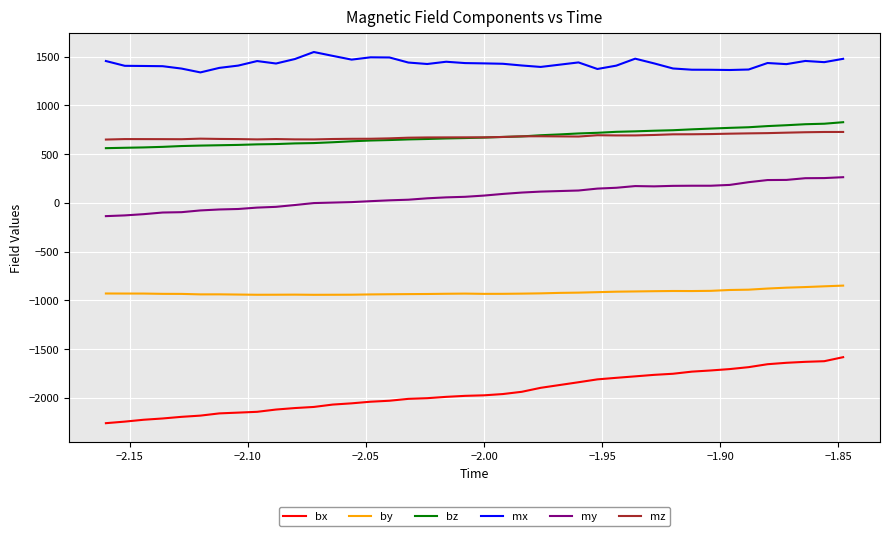

Count the number of categories in the chart.

40